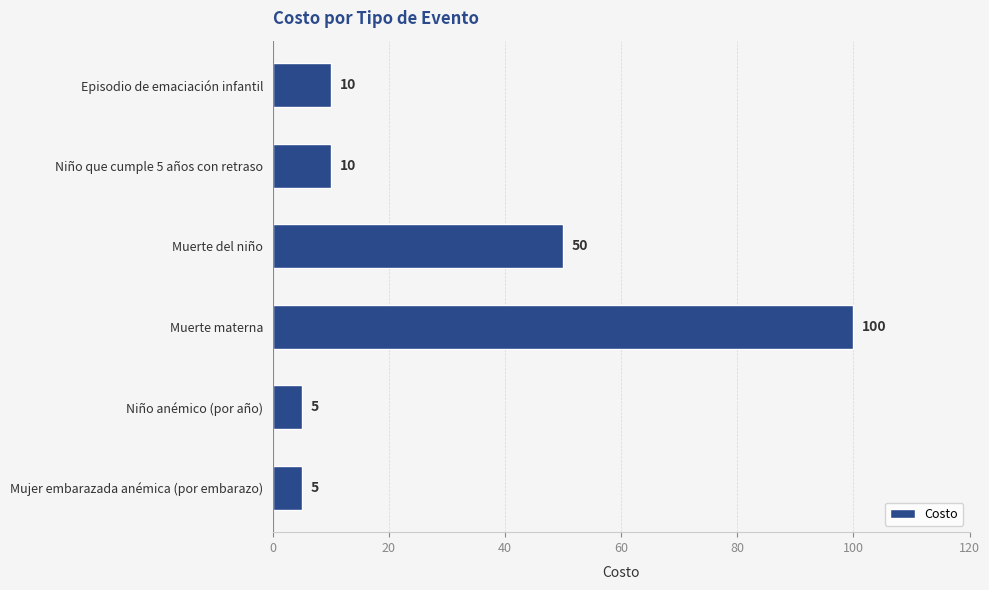

The value at Episodio de emaciación infantil is 2. True or false?

False